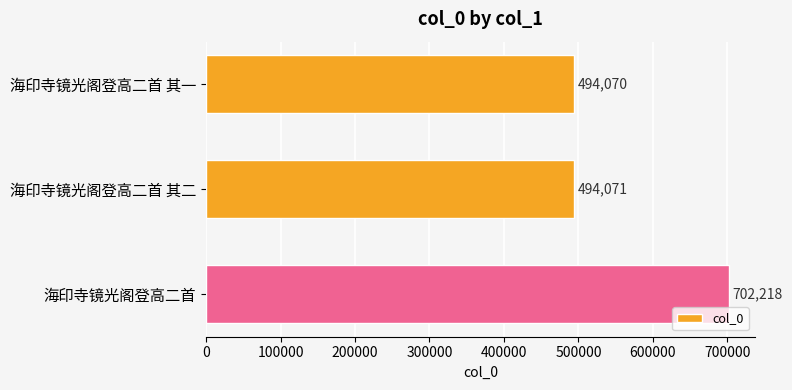

What is the average value?

563453